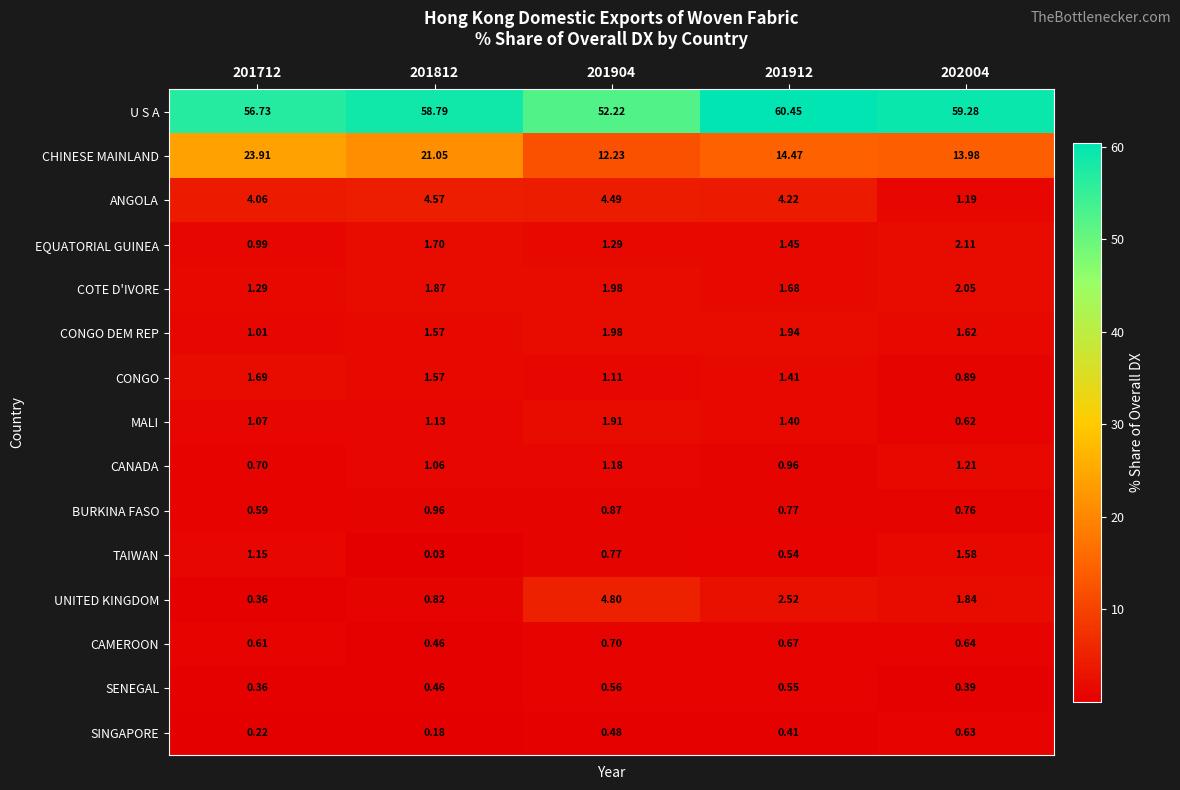

What is the total value across all series at 201912?

93.4